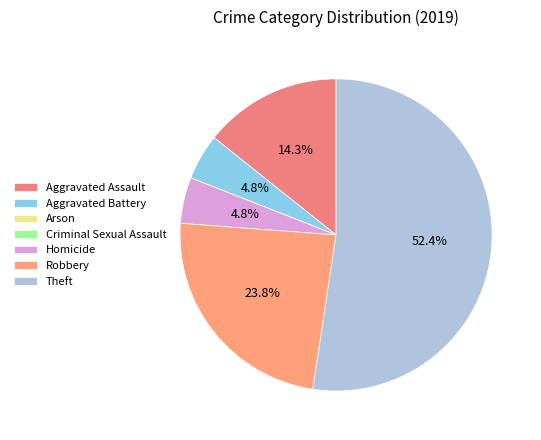

Between Homicide and Aggravated Battery, which is larger?

Homicide